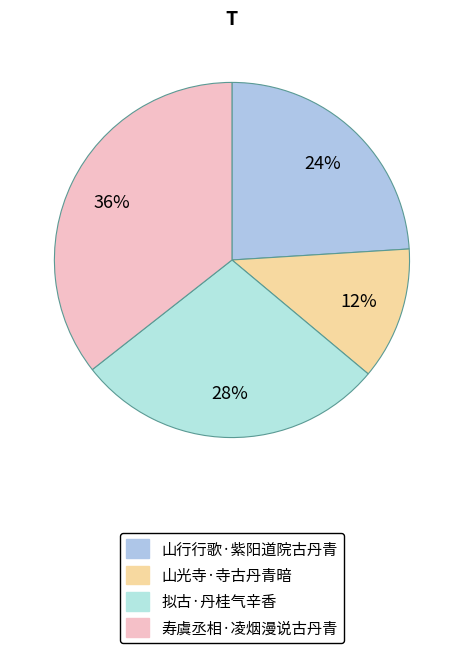

Rank the categories by value from highest to lowest.

寿虞丞相·凌烟漫说古丹青, 拟古·丹桂气辛香, 山行行歌·紫阳道院古丹青, 山光寺·寺古丹青暗